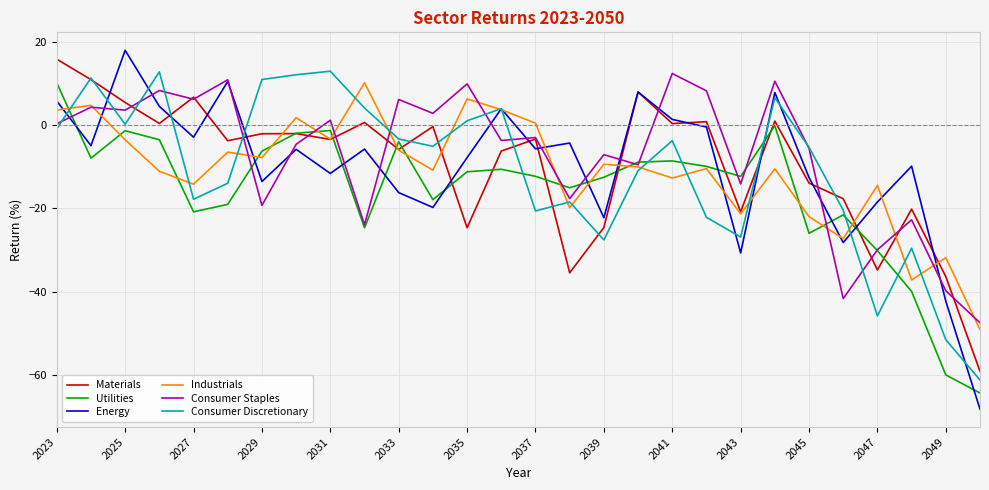

Which series has the largest total across all categories?

Consumer Staples